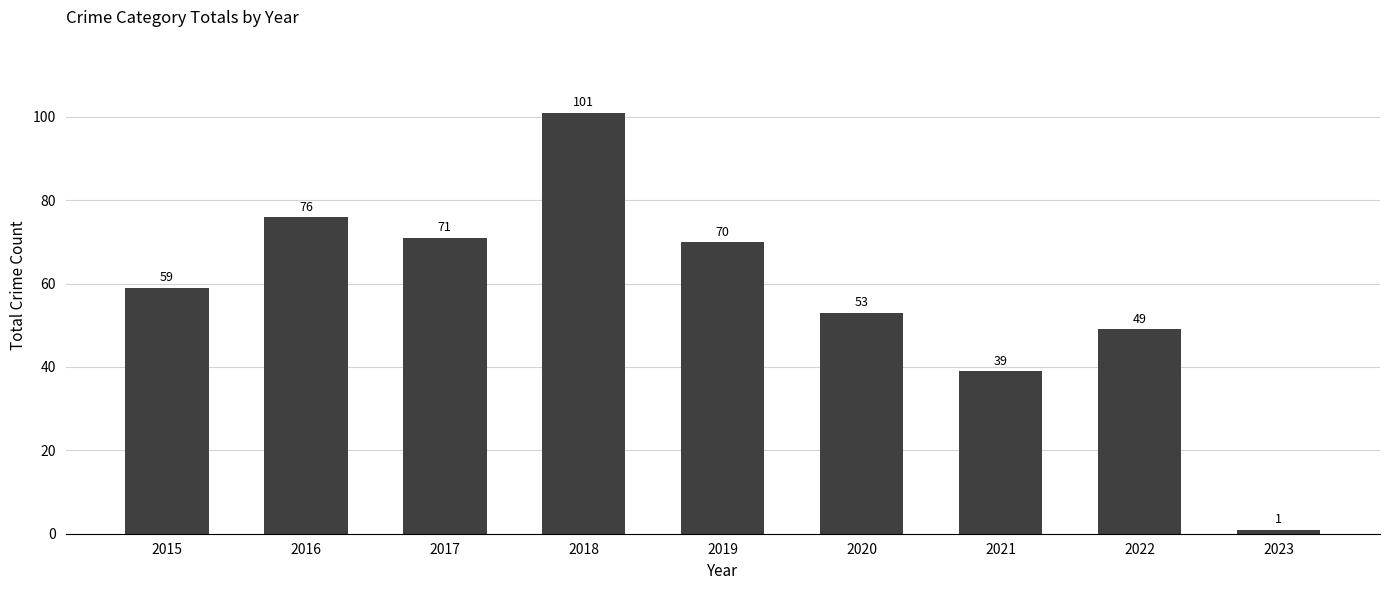

What is the difference between the maximum and minimum values?

100